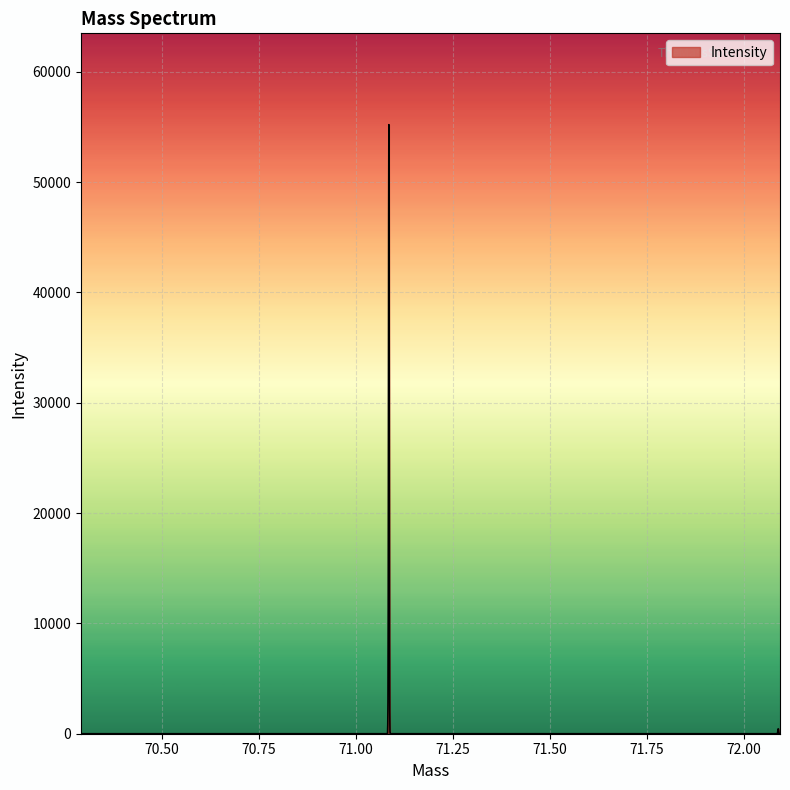

What is the greatest value displayed?

55209.2